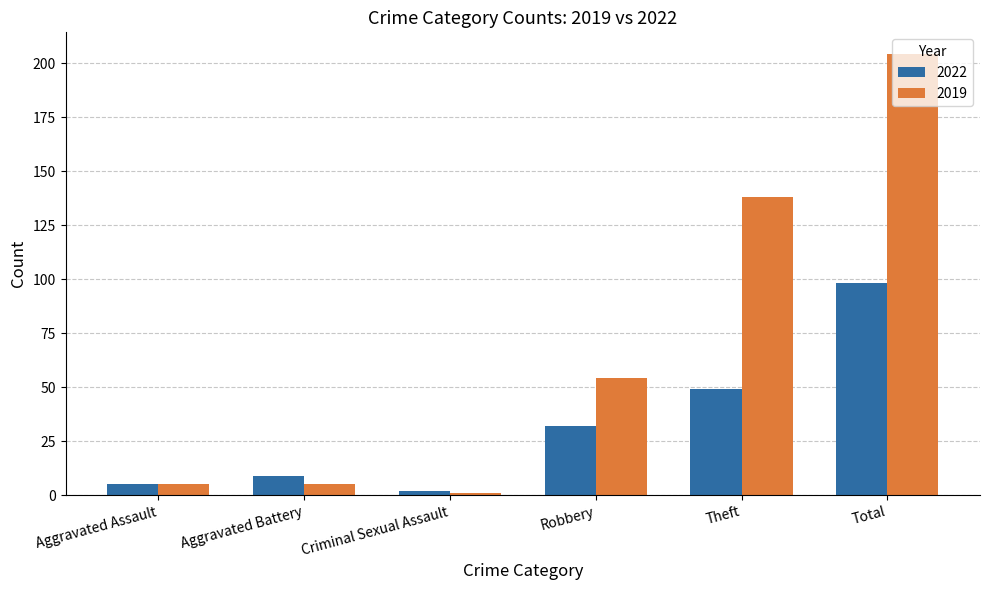

How many groups of bars are there?

6